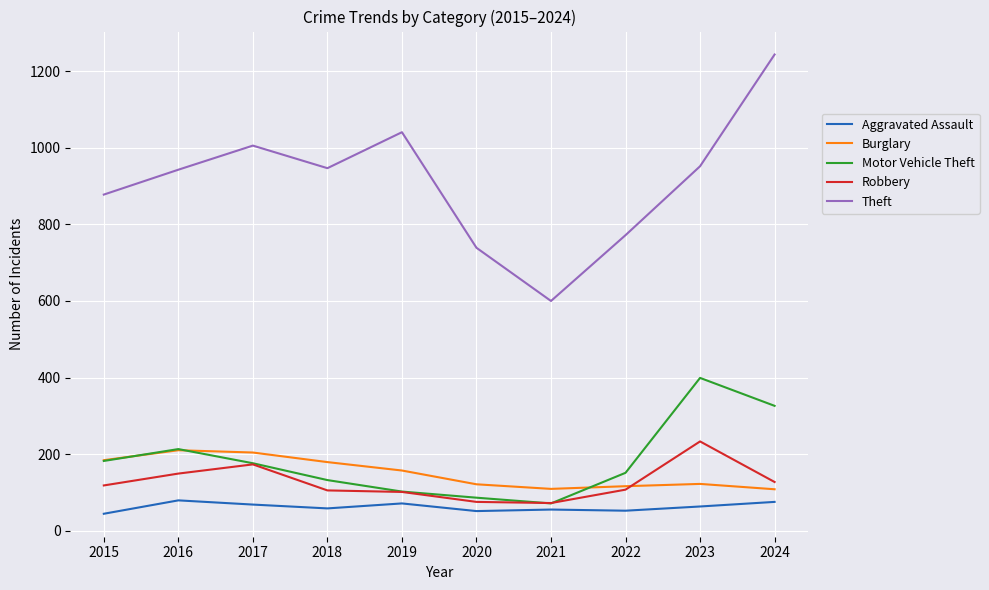

Which series has the largest total across all categories?

Theft